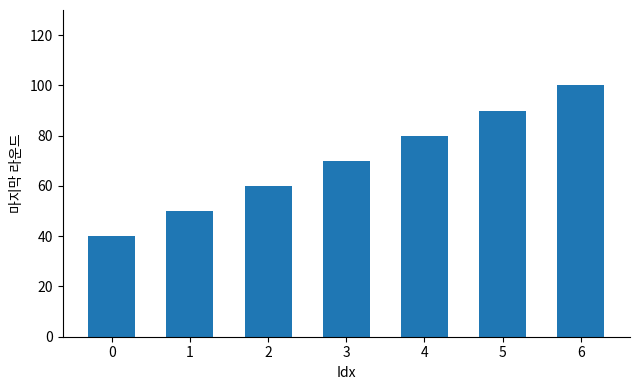

What is the smallest value displayed?

40